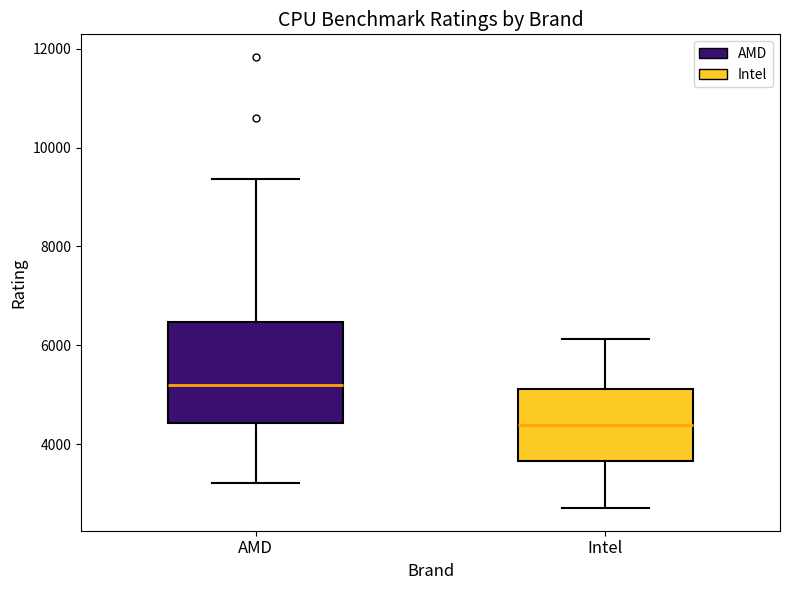

Reading left to right, transcribe this box plot: for each box, give where its median line is, the range the box spans, and where its two whiskers end, as read against the y-axis. The values are not printed on the chart, so give them approximately, as read against the axis.

AMD: median 5200, box 4400 to 6400, whiskers 3200 to 9400
Intel: median 4400, box 3600 to 5200, whiskers 2800 to 6200